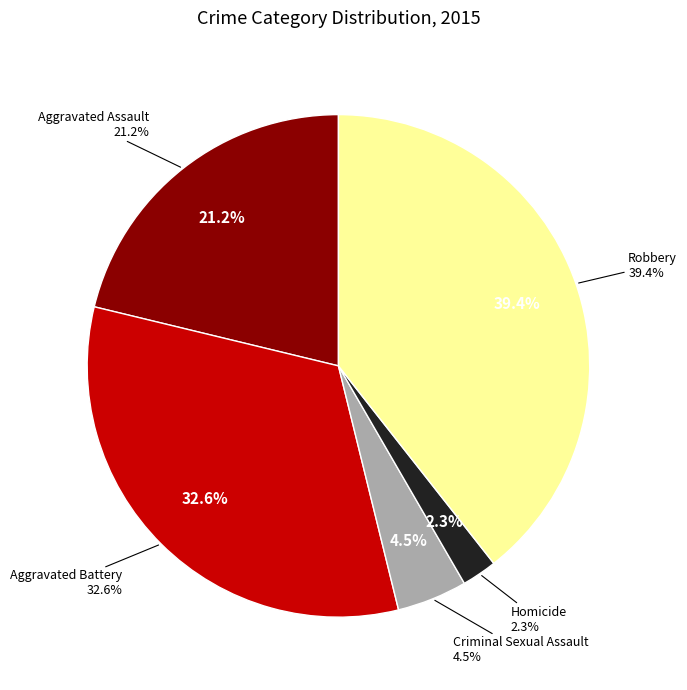

The Aggravated Battery slice represents 33% of the pie. True or false?

True